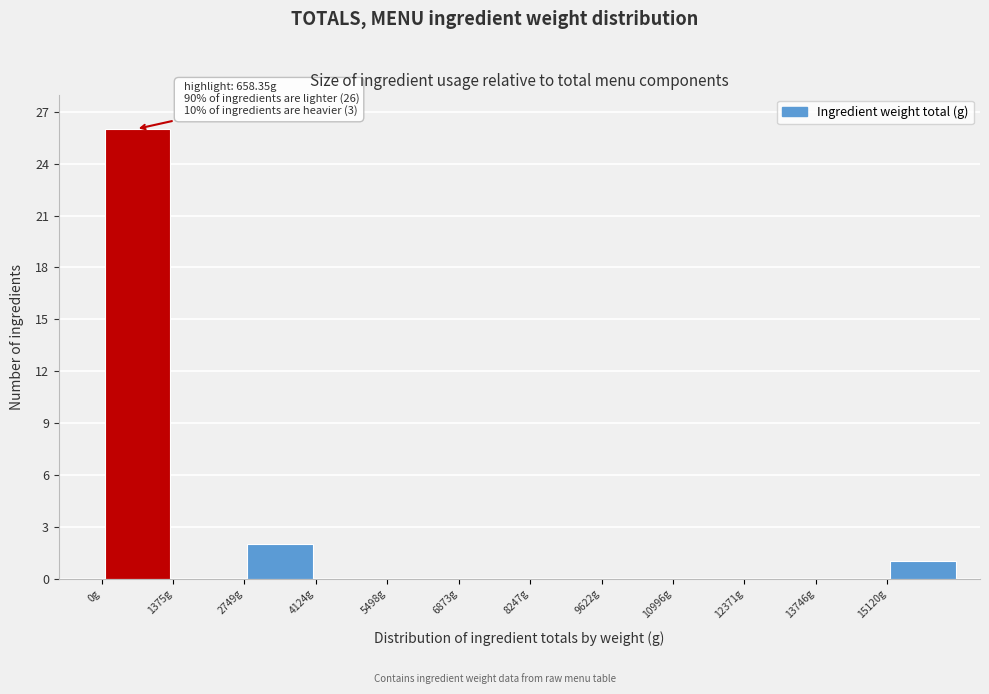

Which range on the x-axis has the tallest bar?

0 to 1400